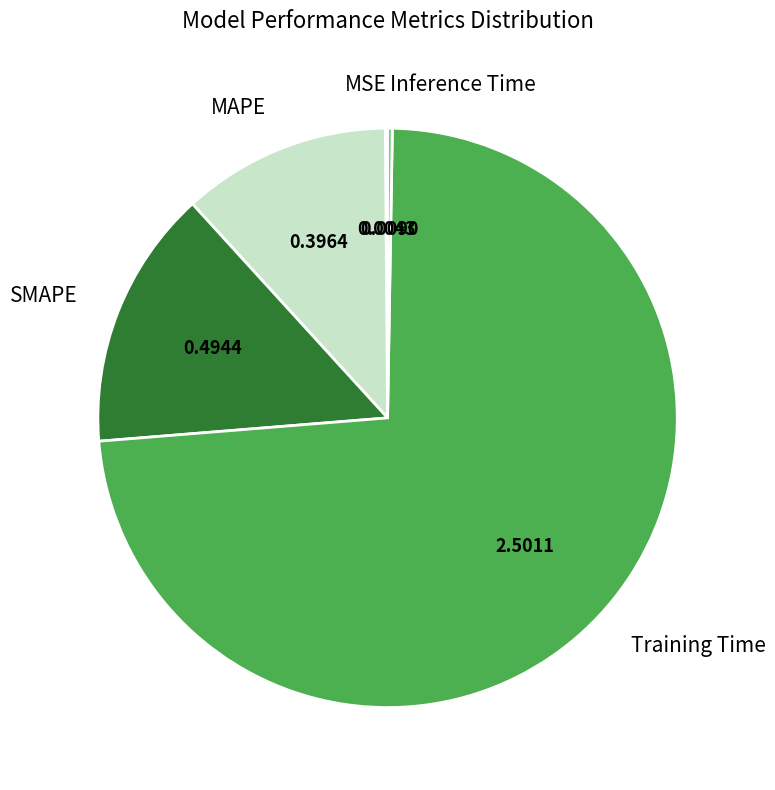

Between SMAPE and Training Time, which is larger?

Training Time